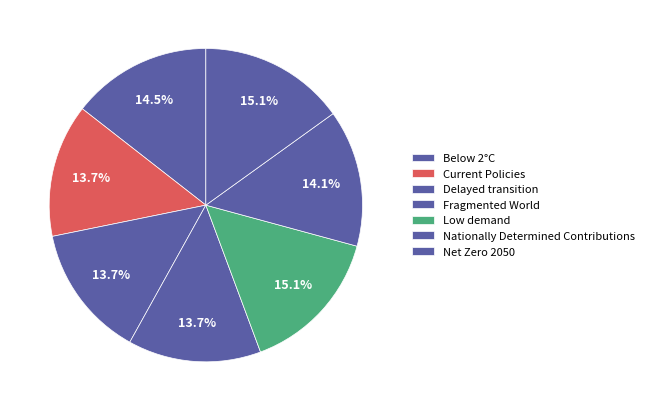

To the nearest percent, what is the difference between the largest and smallest slice percentages?

1%